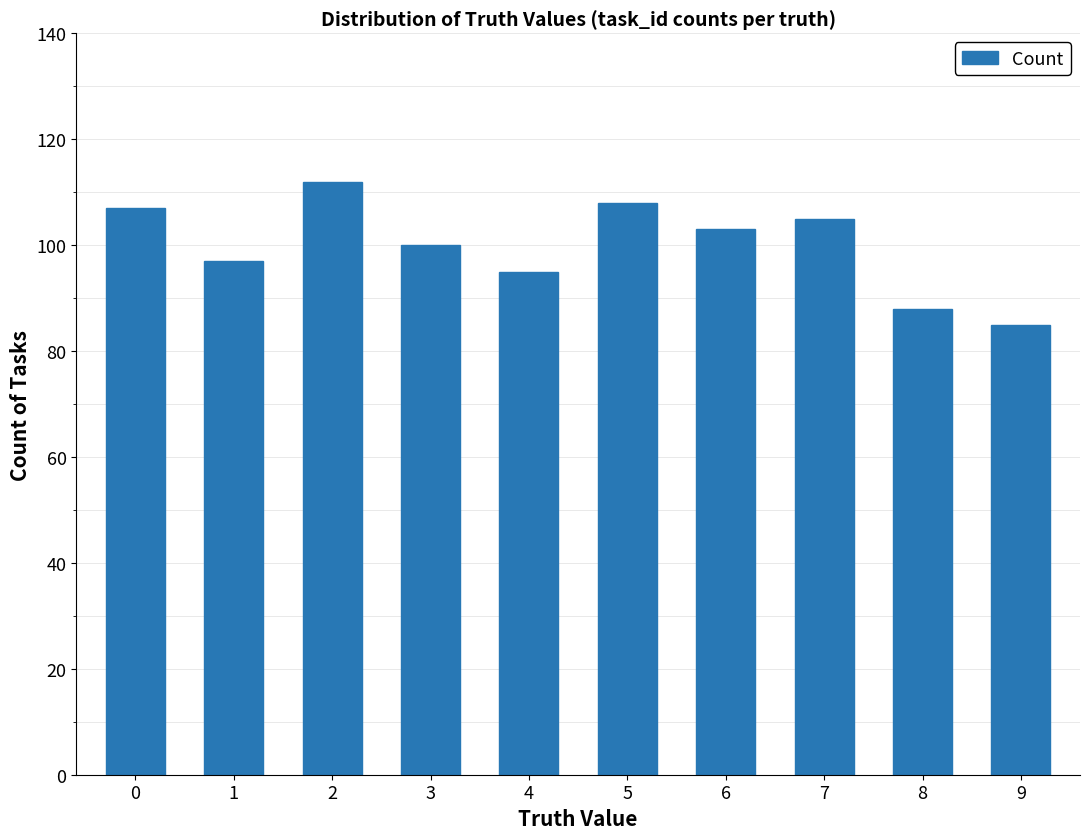

What is the difference between the maximum and minimum values?

27